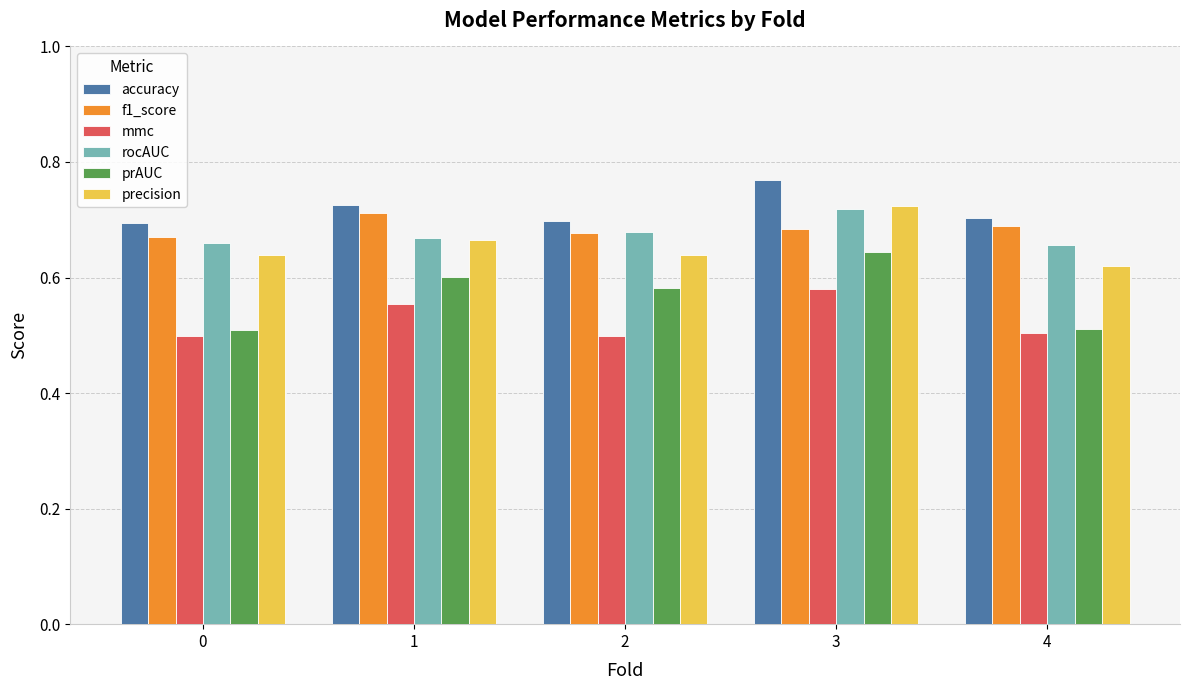

How many bars are there in each group?

6